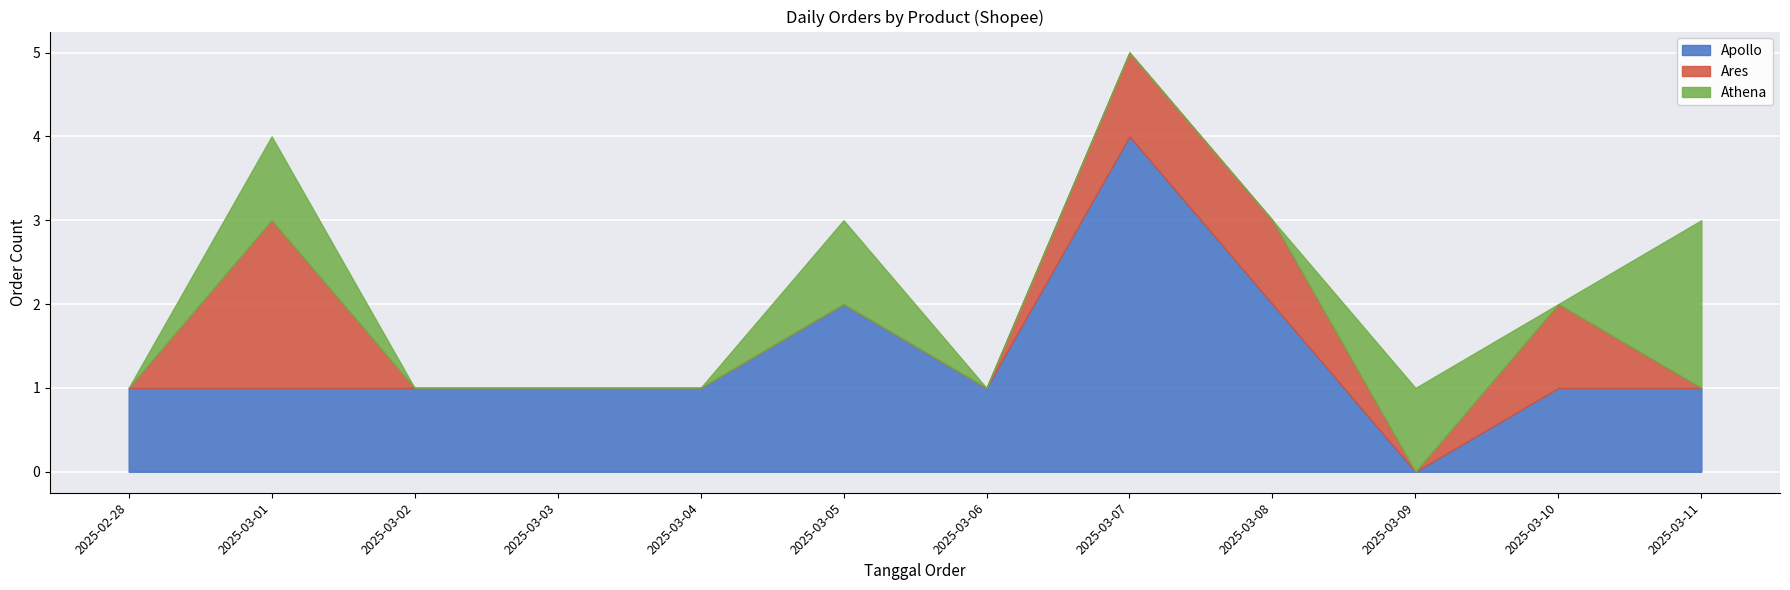

What position from the right is 2025-03-08?

4